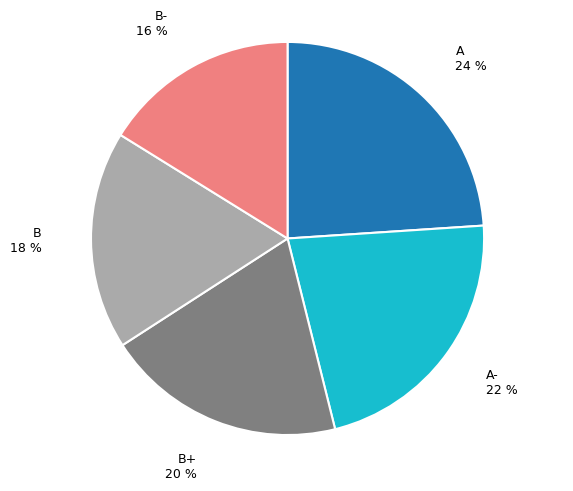

Does any single category account for the majority?

No